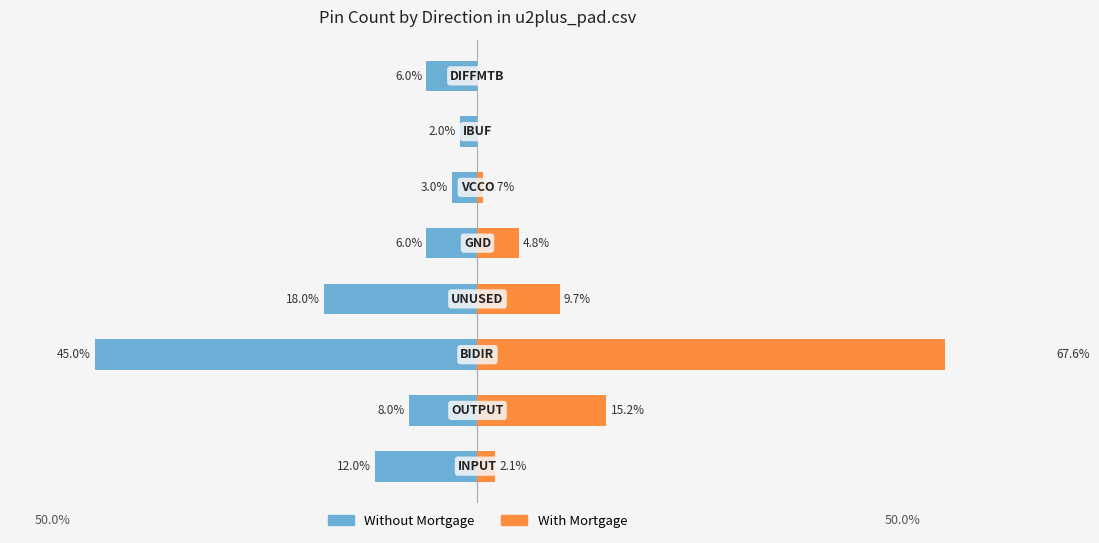

Which has a higher value, −60 or 20?

20